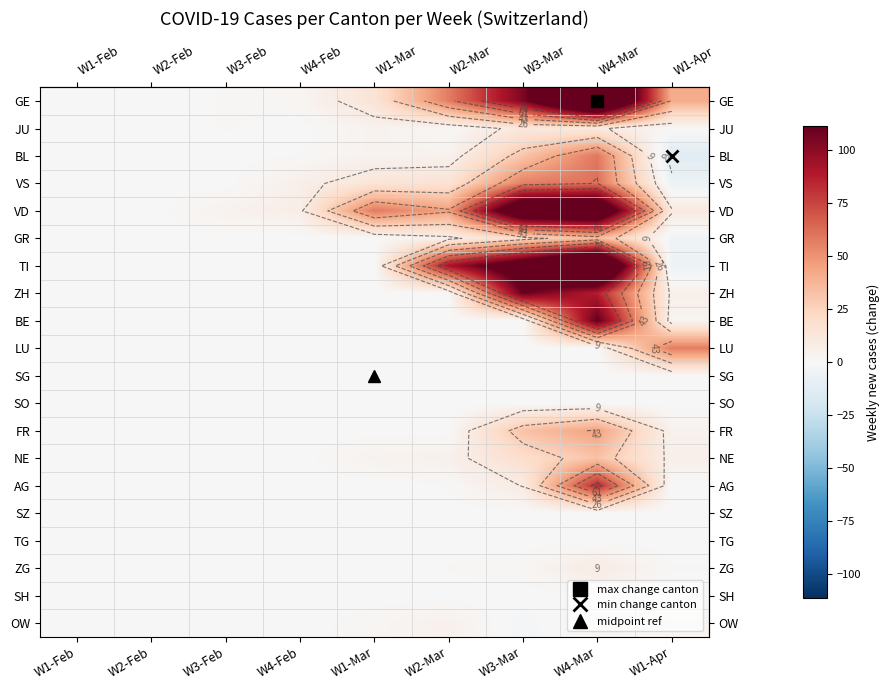

Which label corresponds to the largest value in the chart?

W4-Mar